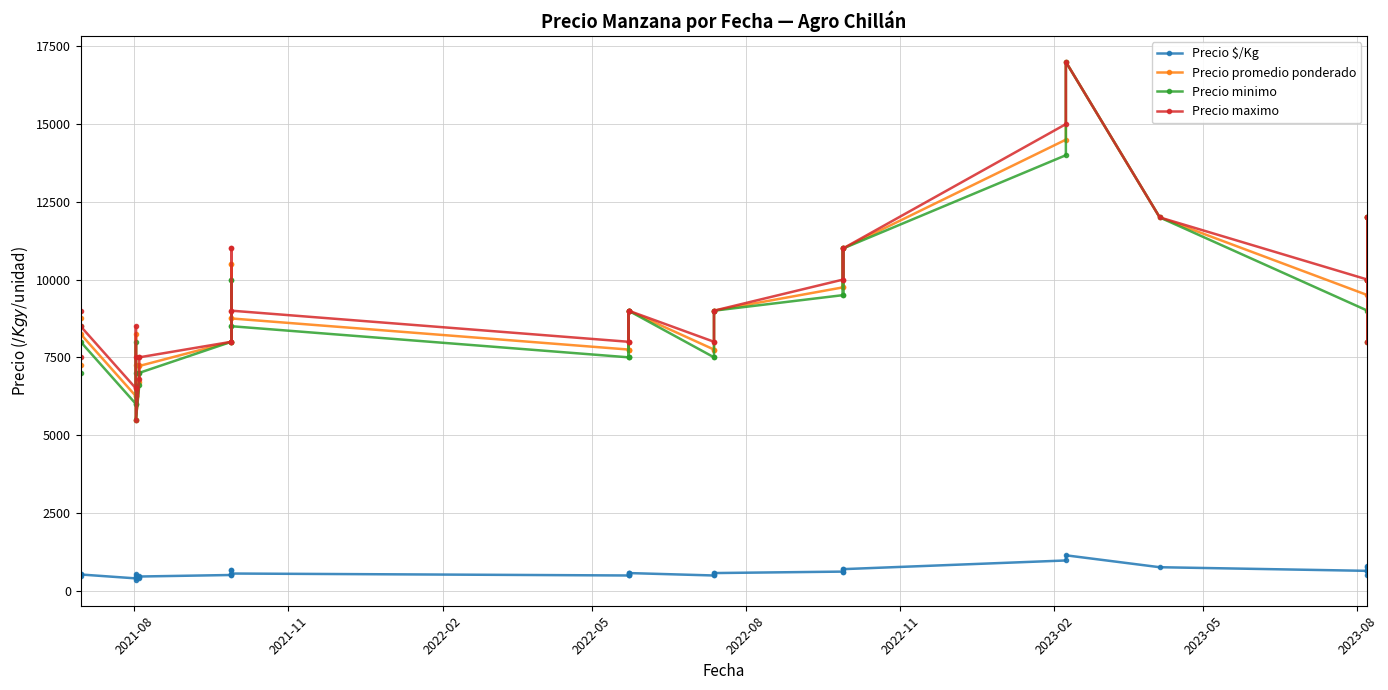

Which series has the largest range (max minus min)?

Precio promedio ponderado